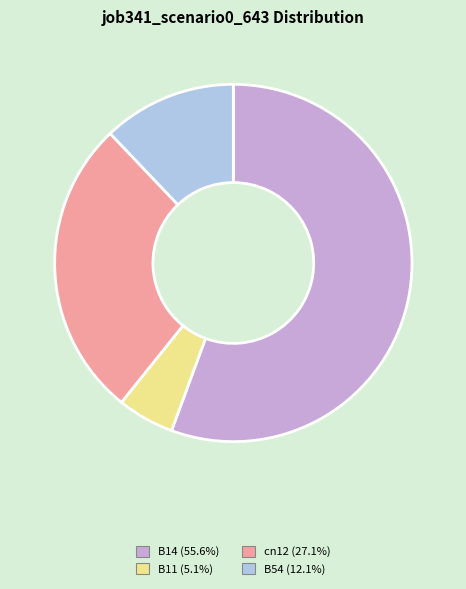

Does any single category account for the majority?

Yes